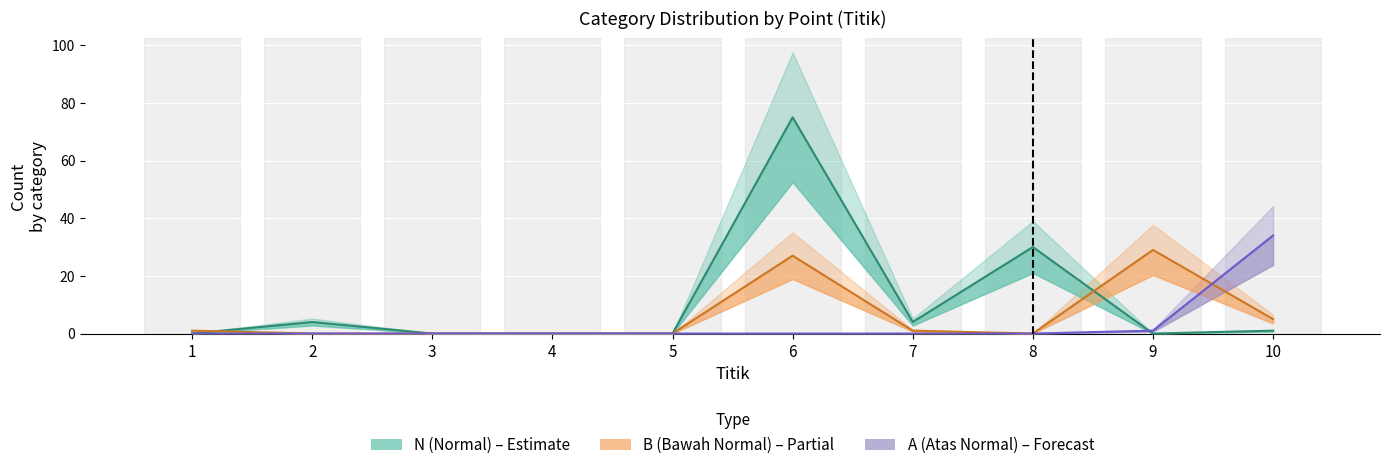

How many data points in N are above 1?

4